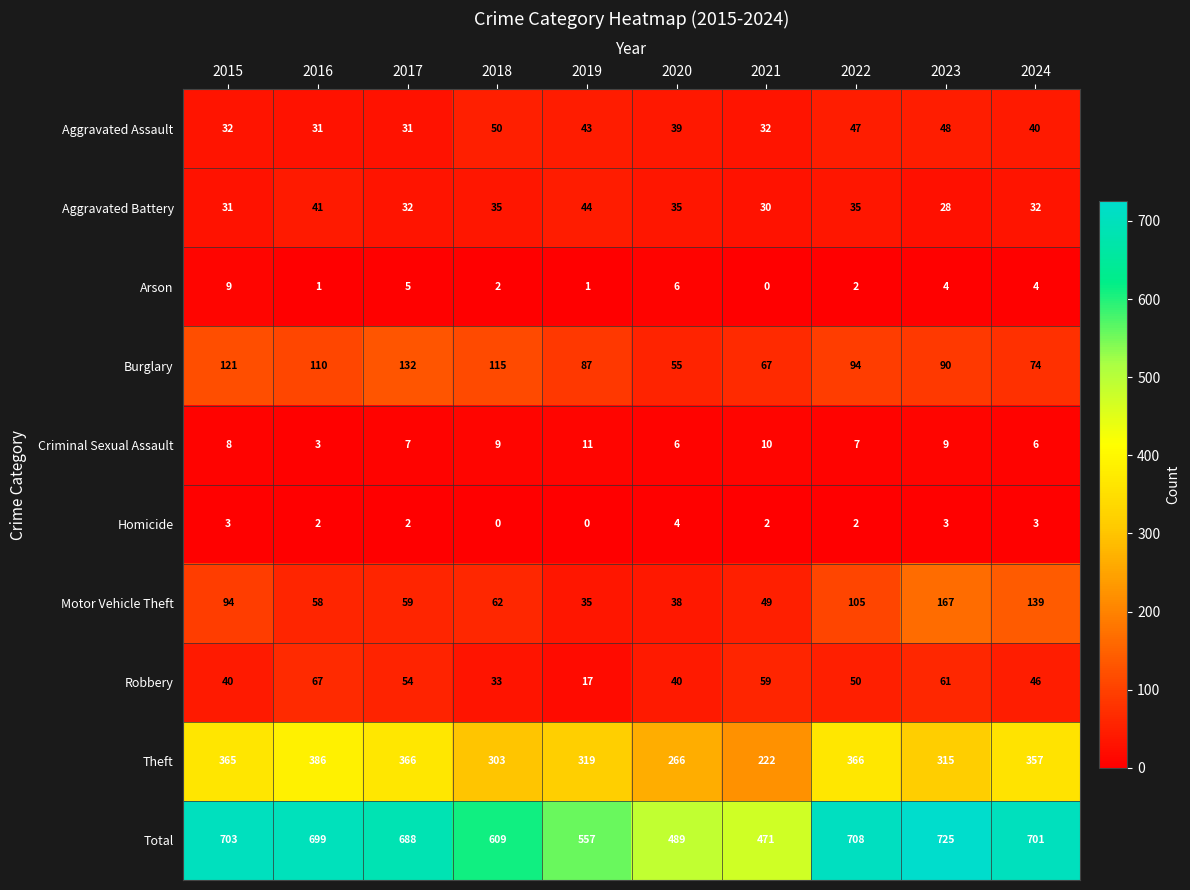

Which series changed the most between 2017 and 2020?

Total